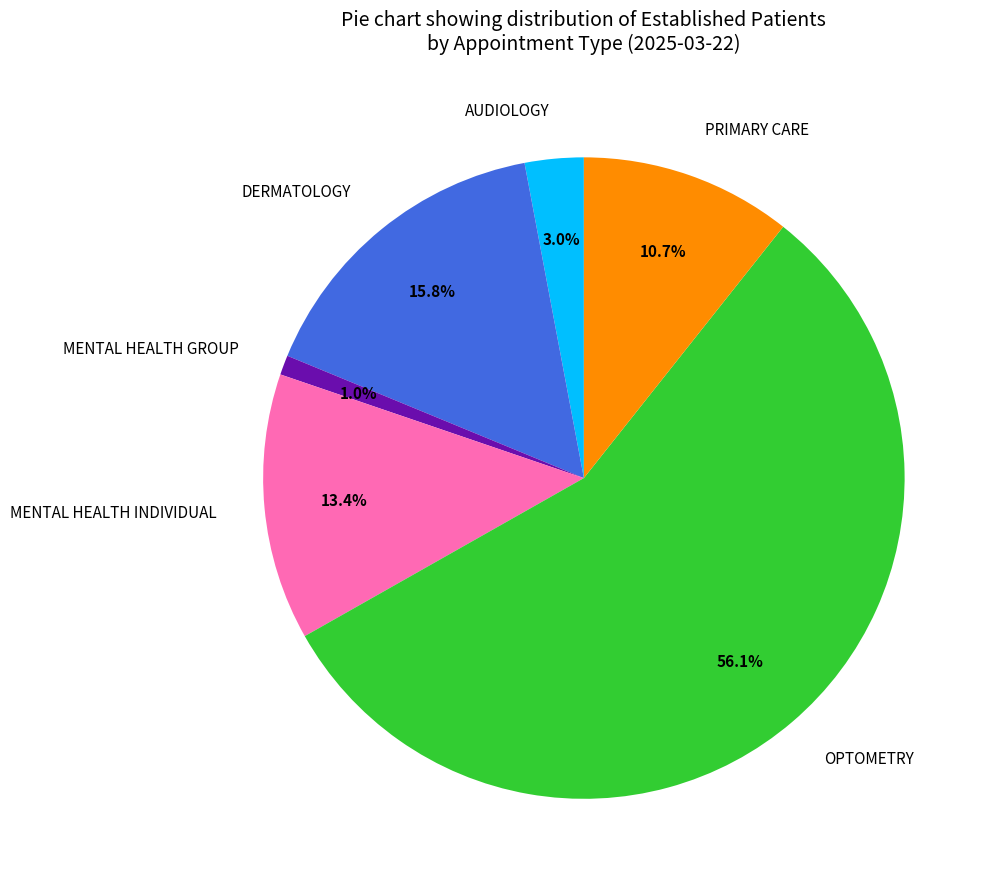

Rank the categories by value from lowest to highest.

MENTAL HEALTH GROUP, AUDIOLOGY, PRIMARY CARE, MENTAL HEALTH INDIVIDUAL, DERMATOLOGY, OPTOMETRY